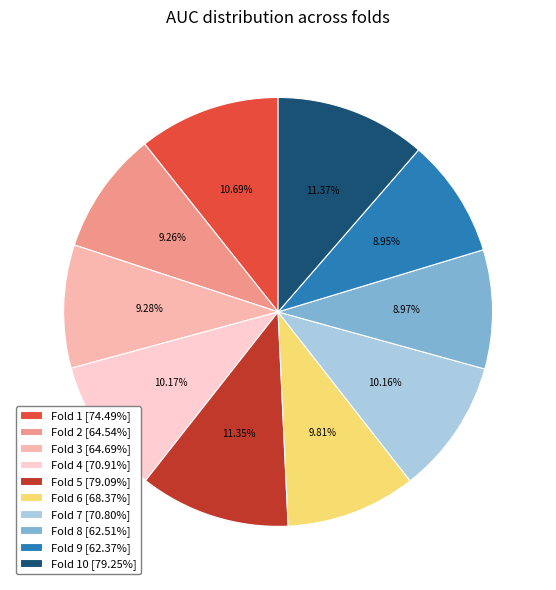

Which has a higher value, Fold 10 [79.25%] or Fold 1 [74.49%]?

Fold 10 [79.25%]